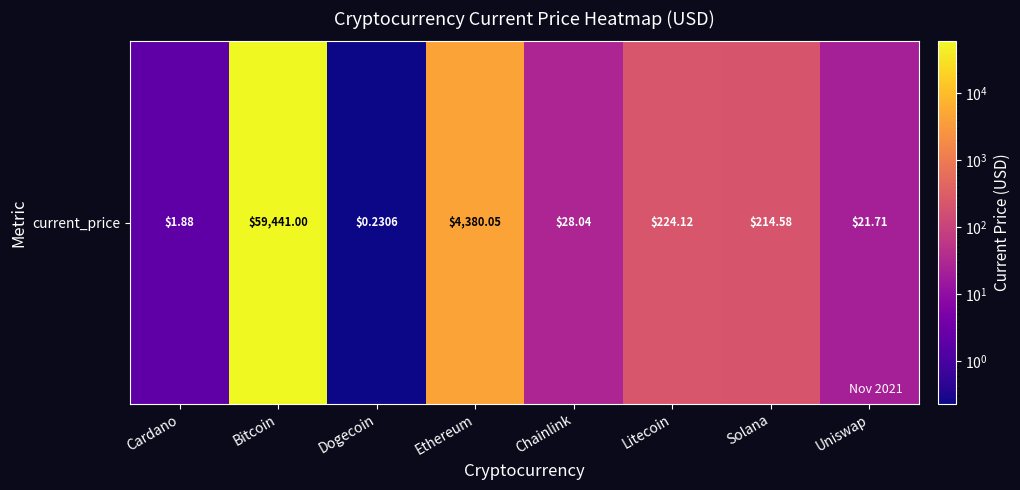

Where does the data first go above 214?

Bitcoin